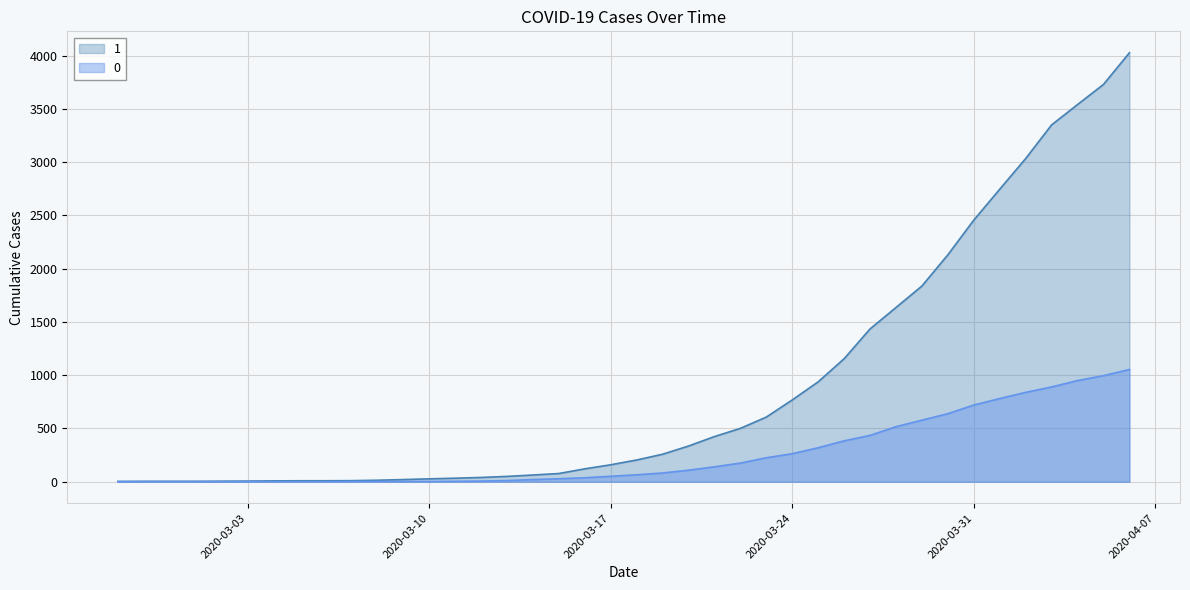

Which series has the largest total across all categories?

1